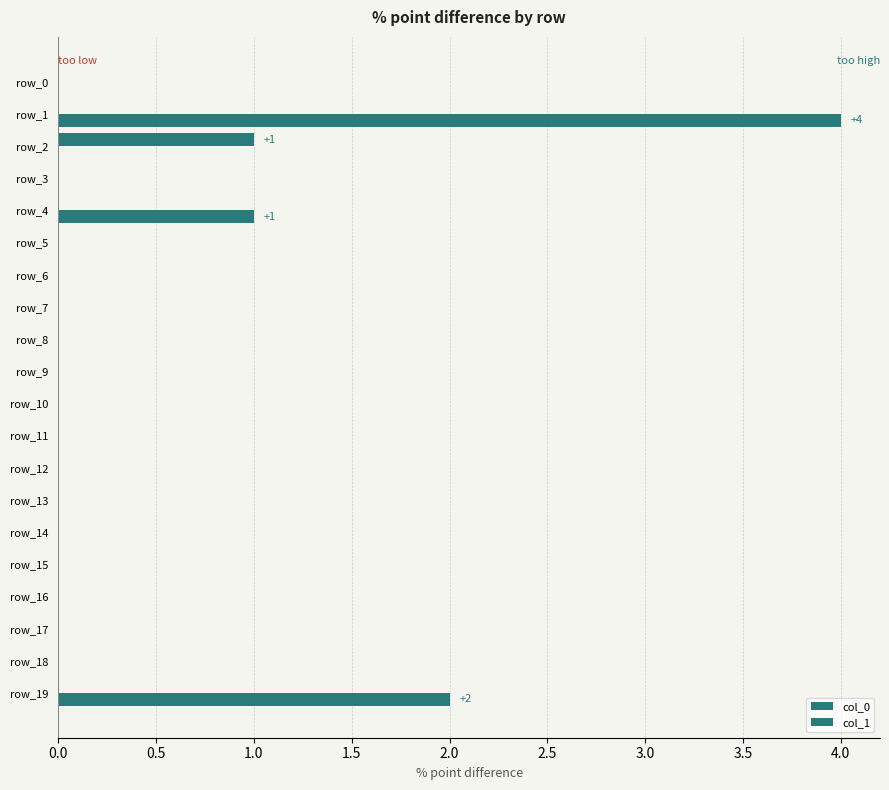

Count the number of categories in the chart.

20